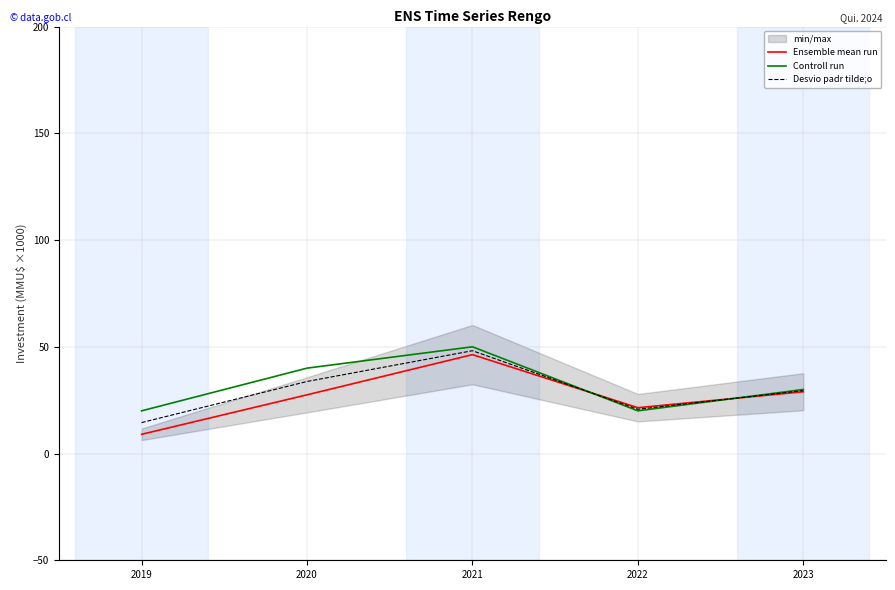

Does the chart have visible grid lines?

Yes